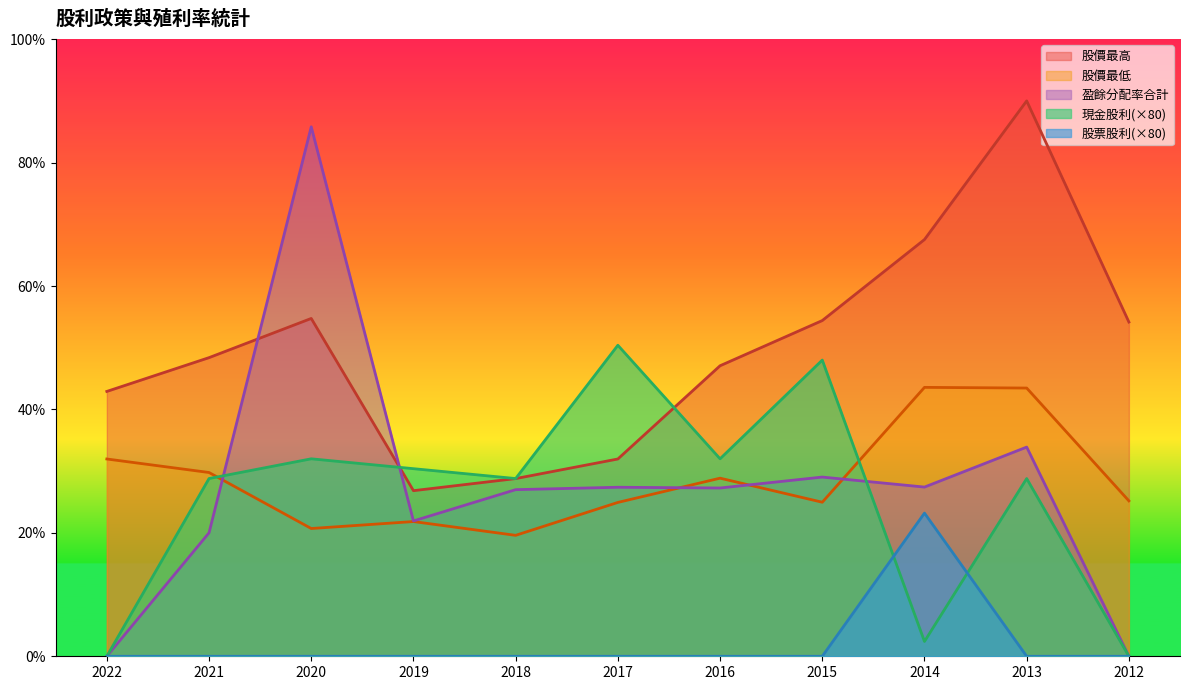

How many lines are shown in the chart?

5